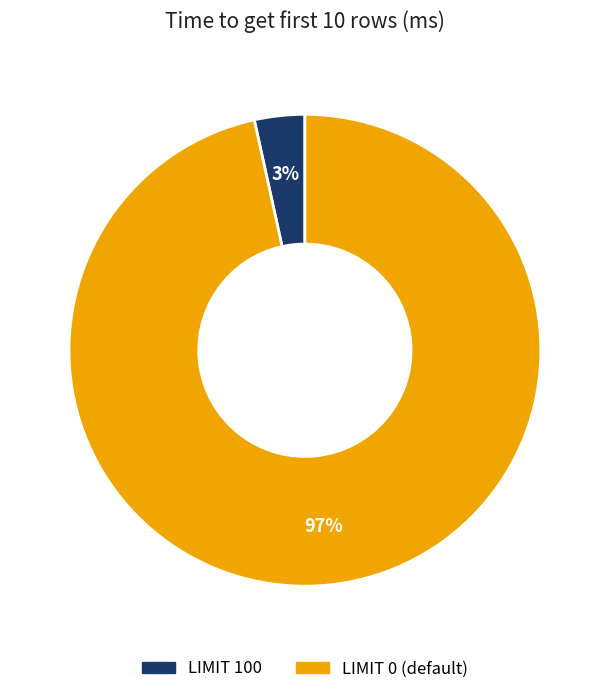

Is there any slice that represents more than half of the pie?

Yes